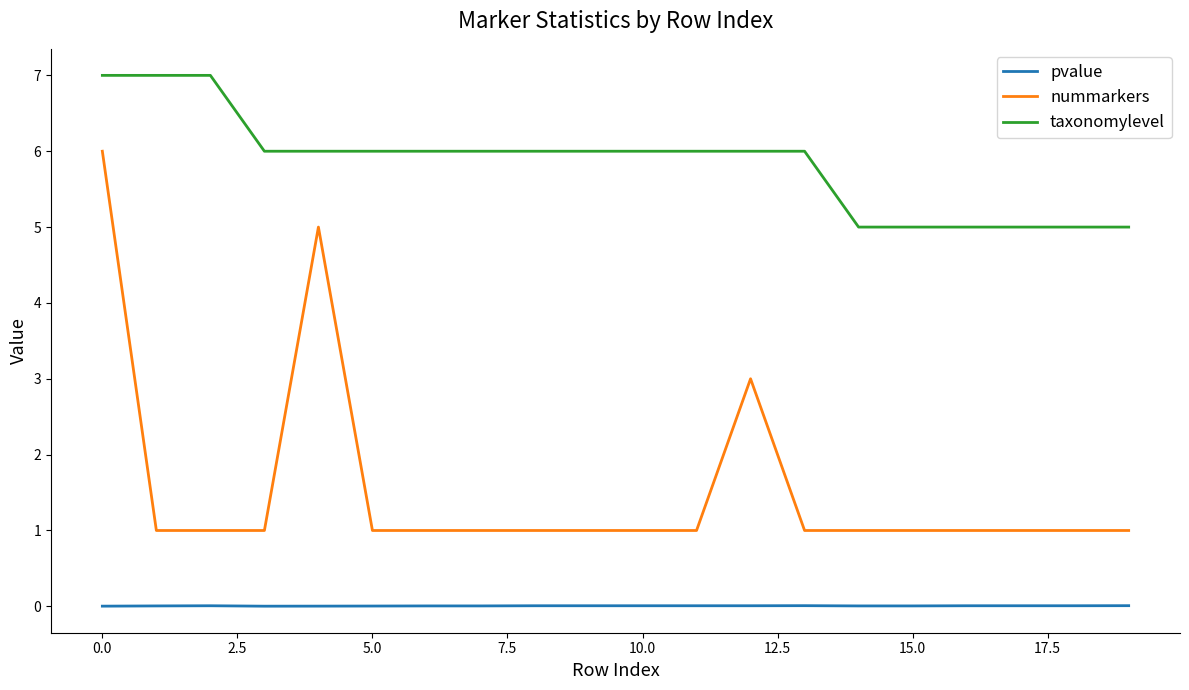

Which series has the largest range (max minus min)?

nummarkers